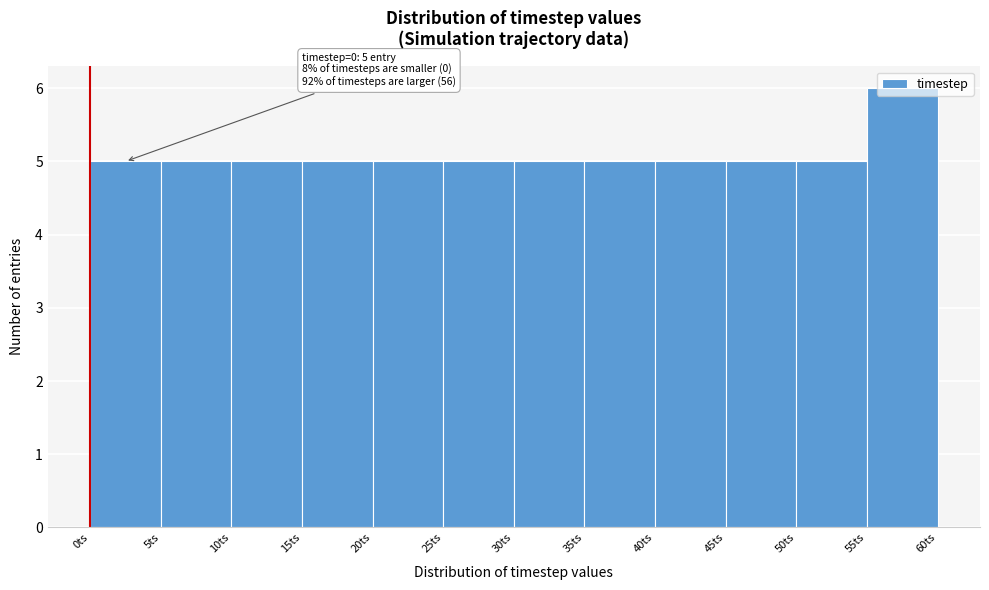

Which range on the x-axis has the tallest bar?

55 to 60